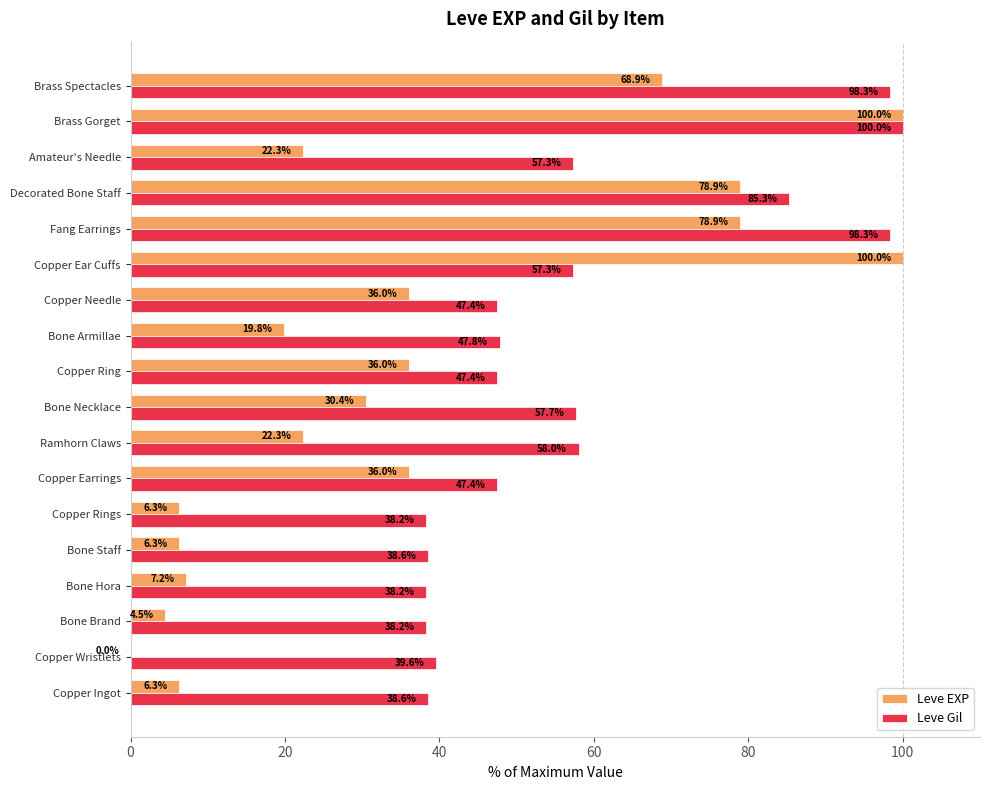

What is the sum of the Leve Gil values at Decorated Bone Staff and Ramhorn Claws?

143.3